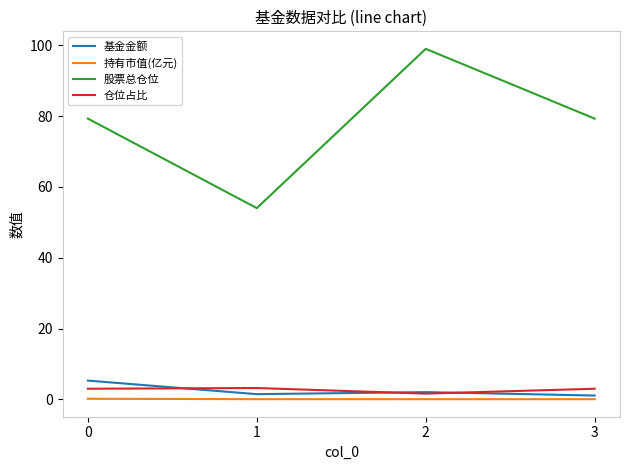

The 基金金额 series shows 1.1 at 3. True or false?

True